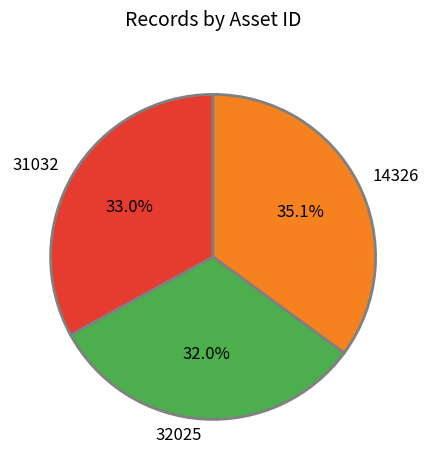

Is there any slice that represents more than half of the pie?

No